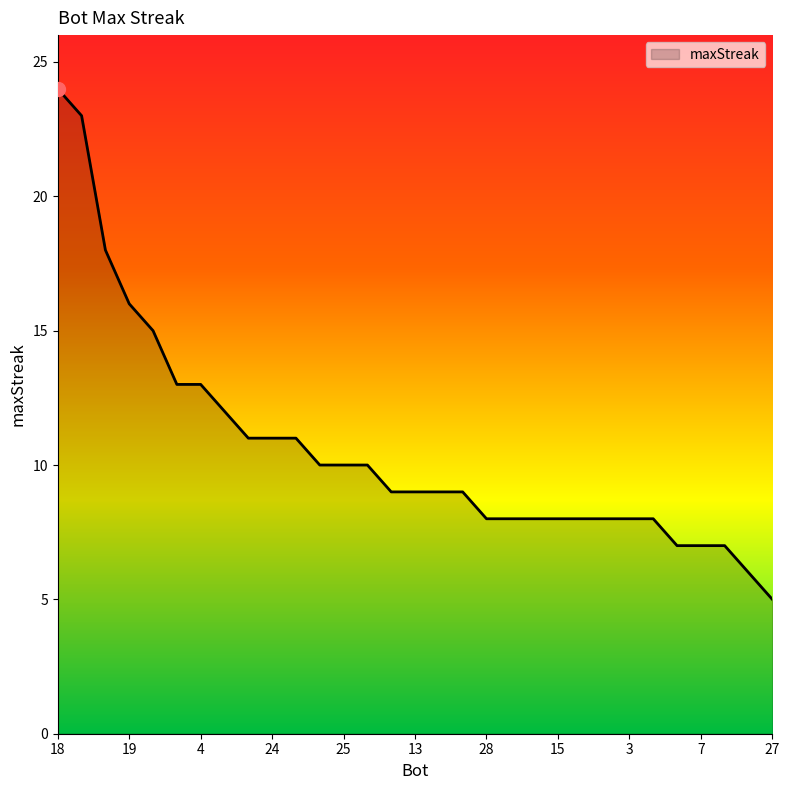

How many lines are shown in the chart?

1